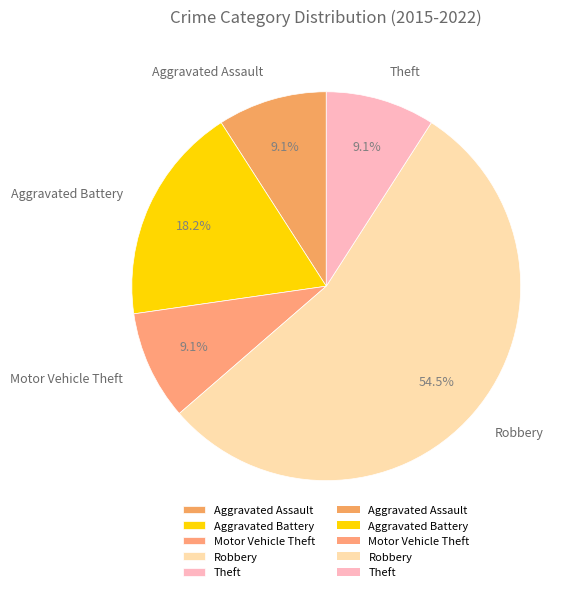

To the nearest percent, what percentage of the pie is Motor Vehicle Theft?

9%